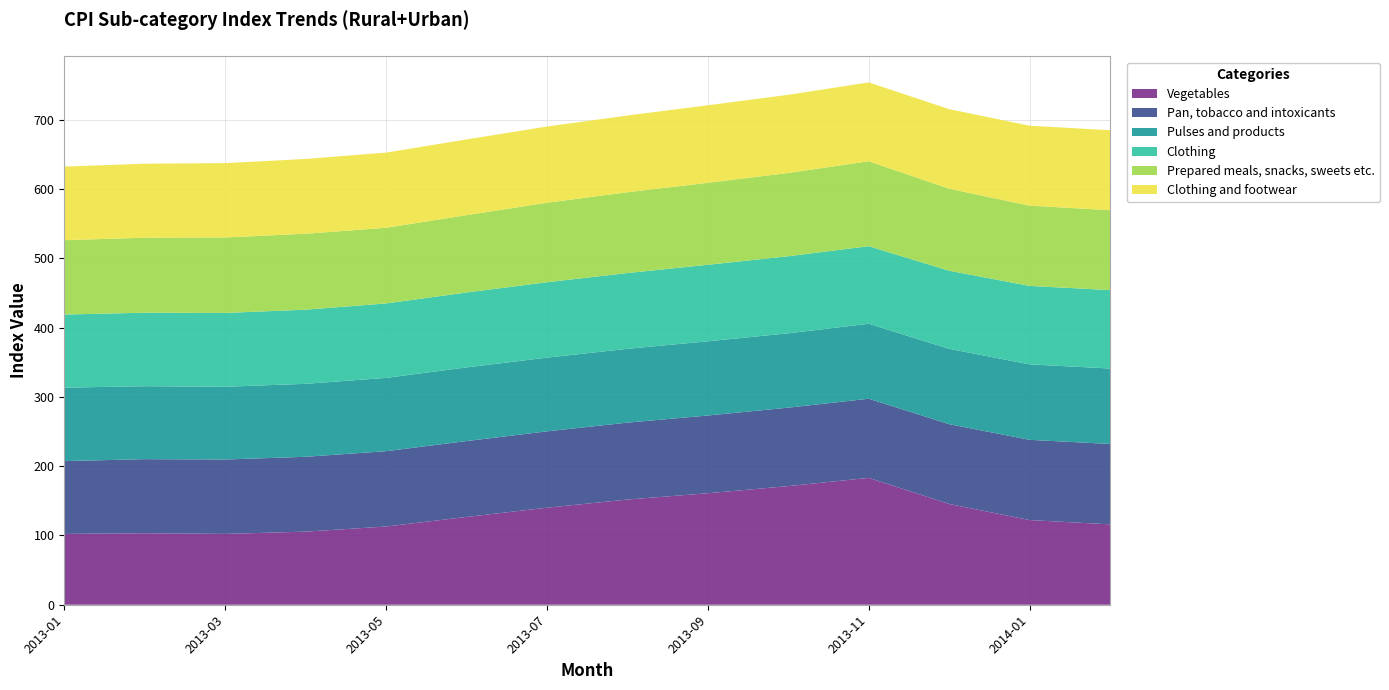

Reading right to left, what are all the values shown in this chart?

Vegetables: 2014-02=116.0	2014-01=122.2	2013-12=145.4	2013-11=183.1	2013-10=171.2	2013-09=160.9	2013-08=151.8	2013-07=140.0	2013-06=126.7	2013-05=112.9	2013-04=105.5	2013-03=102.2	2013-02=103.2	2013-01=102.2
Pan, tobacco and intoxicants: 2014-02=116.0	2014-01=115.8	2013-12=115.2	2013-11=114.2	2013-10=113.2	2013-09=112.2	2013-08=111.0	2013-07=110.2	2013-06=109.5	2013-05=108.7	2013-04=108.0	2013-03=107.4	2013-02=106.9	2013-01=105.1
Pulses and products: 2014-02=108.9	2014-01=108.9	2013-12=108.7	2013-11=108.2	2013-10=107.3	2013-09=107.1	2013-08=106.5	2013-07=106.4	2013-06=106.3	2013-05=105.8	2013-04=105.3	2013-03=105.0	2013-02=105.3	2013-01=106.0
Clothing: 2014-02=113.2	2014-01=113.2	2013-12=112.7	2013-11=111.9	2013-10=111.2	2013-09=110.4	2013-08=109.4	2013-07=108.8	2013-06=108.1	2013-05=107.4	2013-04=107.0	2013-03=106.5	2013-02=106.0	2013-01=105.5
Prepared meals, snacks, sweets etc.: 2014-02=115.3	2014-01=115.8	2013-12=118.4	2013-11=122.6	2013-10=120.2	2013-09=118.3	2013-08=116.6	2013-07=114.7	2013-06=111.6	2013-05=109.2	2013-04=109.6	2013-03=108.9	2013-02=108.3	2013-01=107.3
Clothing and footwear: 2014-02=115.4	2014-01=115.4	2013-12=114.8	2013-11=113.8	2013-10=112.8	2013-09=111.9	2013-08=110.7	2013-07=110.0	2013-06=109.3	2013-05=108.5	2013-04=107.9	2013-03=107.3	2013-02=106.8	2013-01=106.2